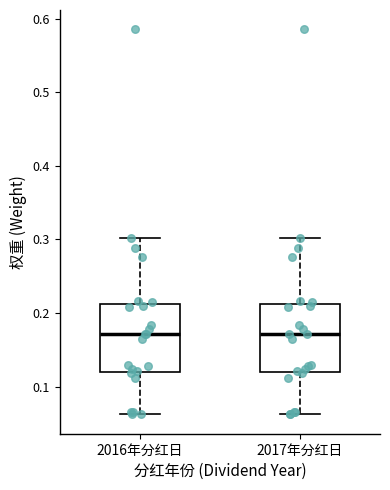

Reading left to right, read every box against the y-axis: the position of its median line, the range the box covers, and the ends of its whiskers. The values are not printed on the chart, so give them approximately, as read against the axis.

2016年分红日: median 0.17, box 0.12 to 0.21, whiskers 0.06 to 0.30
2017年分红日: median 0.17, box 0.12 to 0.21, whiskers 0.06 to 0.30